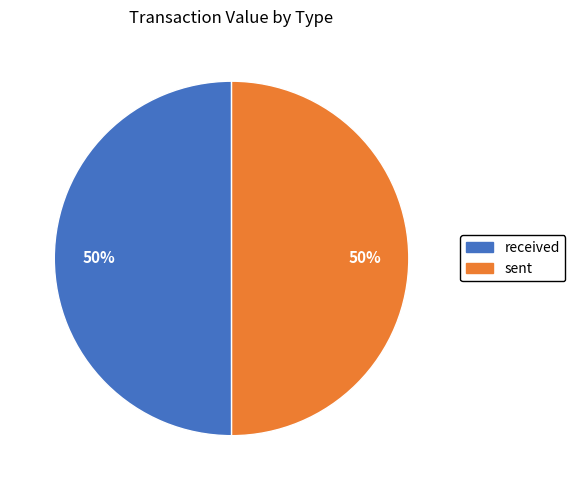

To the nearest percent, what percentage of the pie is received?

50%